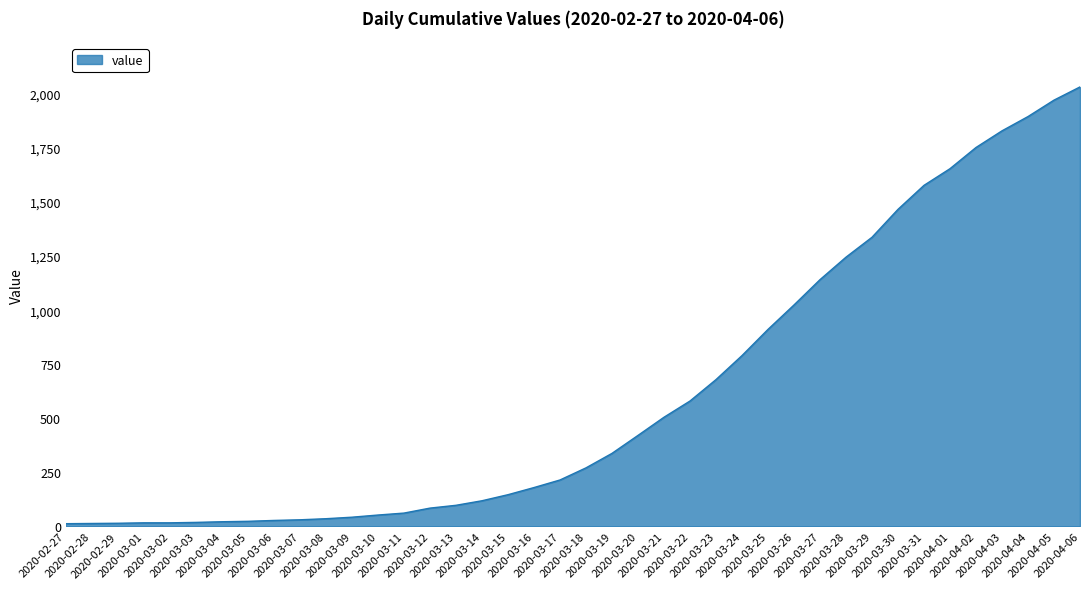

What is the greatest value displayed?

2032